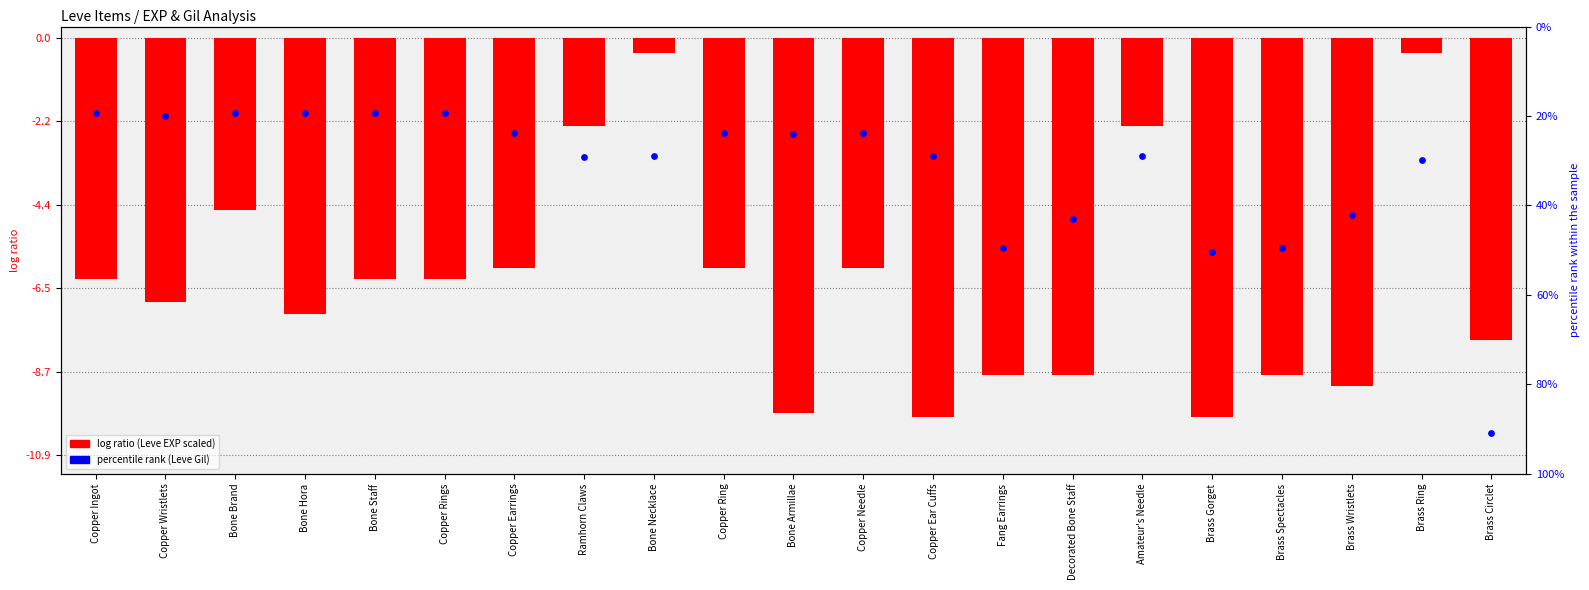

Which series reaches the maximum Y coordinate?

Leve EXP (scaled)